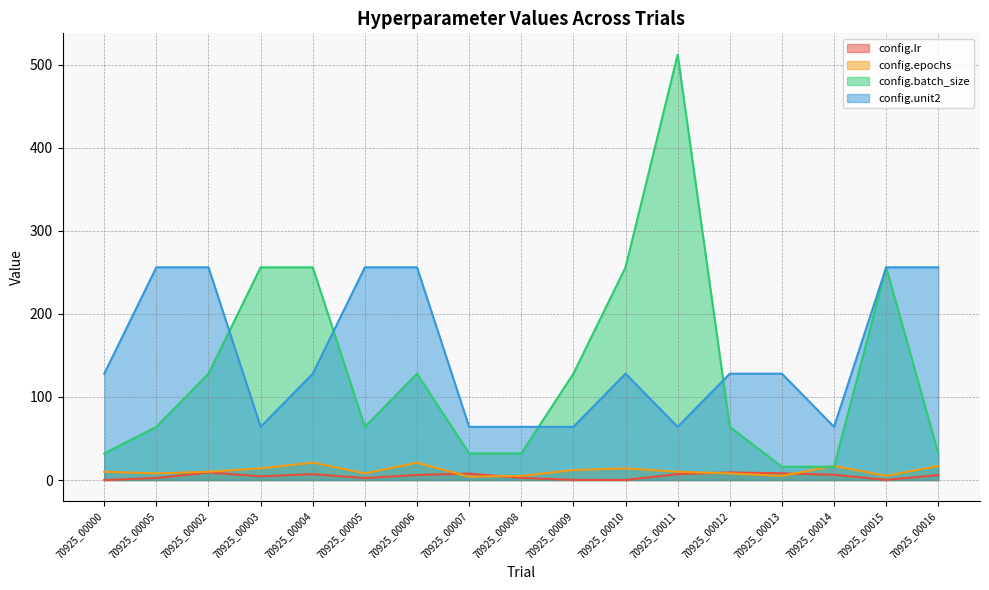

At which category is the sum across all series the highest?

70925_00011